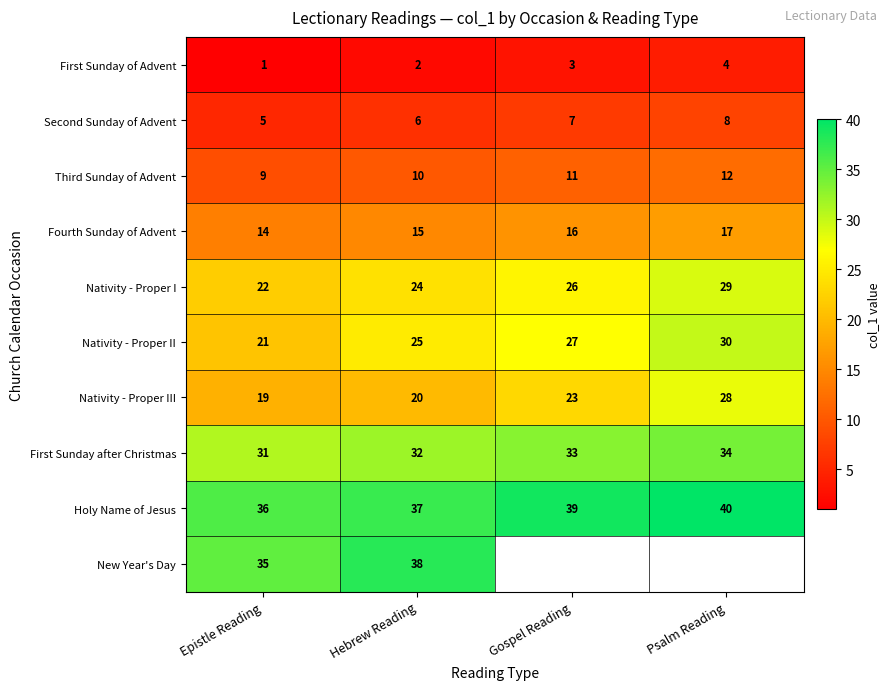

What is the spread (max minus min) of values at Epistle Reading?

35